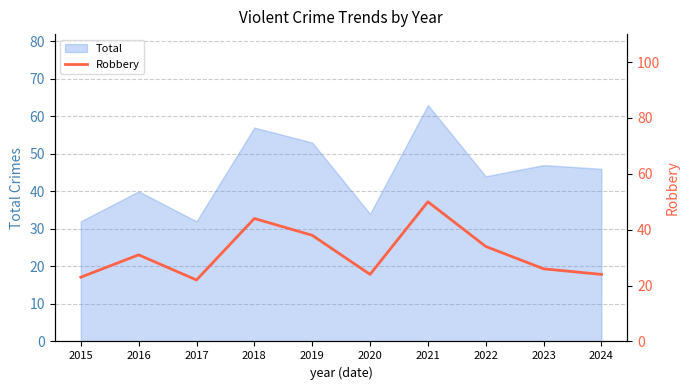

What is the change in value from 2019 to 2021?

+12